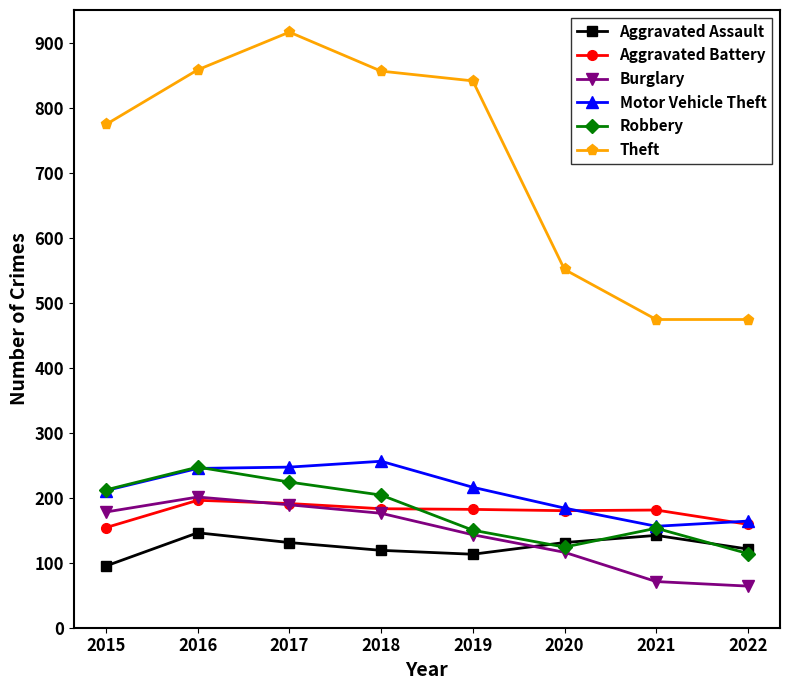

True or false: Motor Vehicle Theft and Theft cross at least once.

False